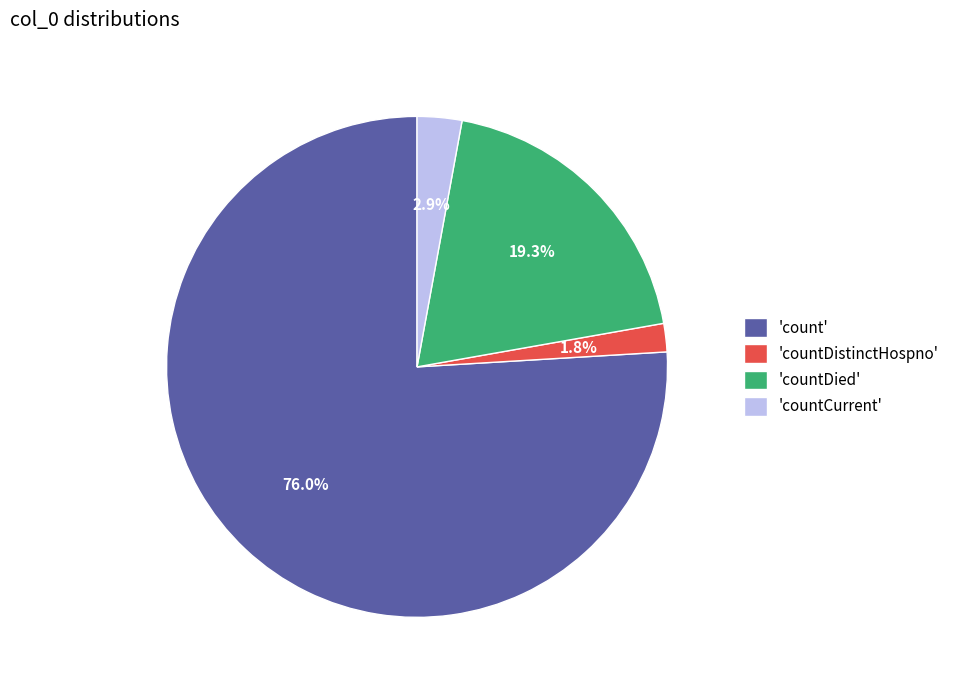

Does 'count' account for over 50% of the chart?

Yes